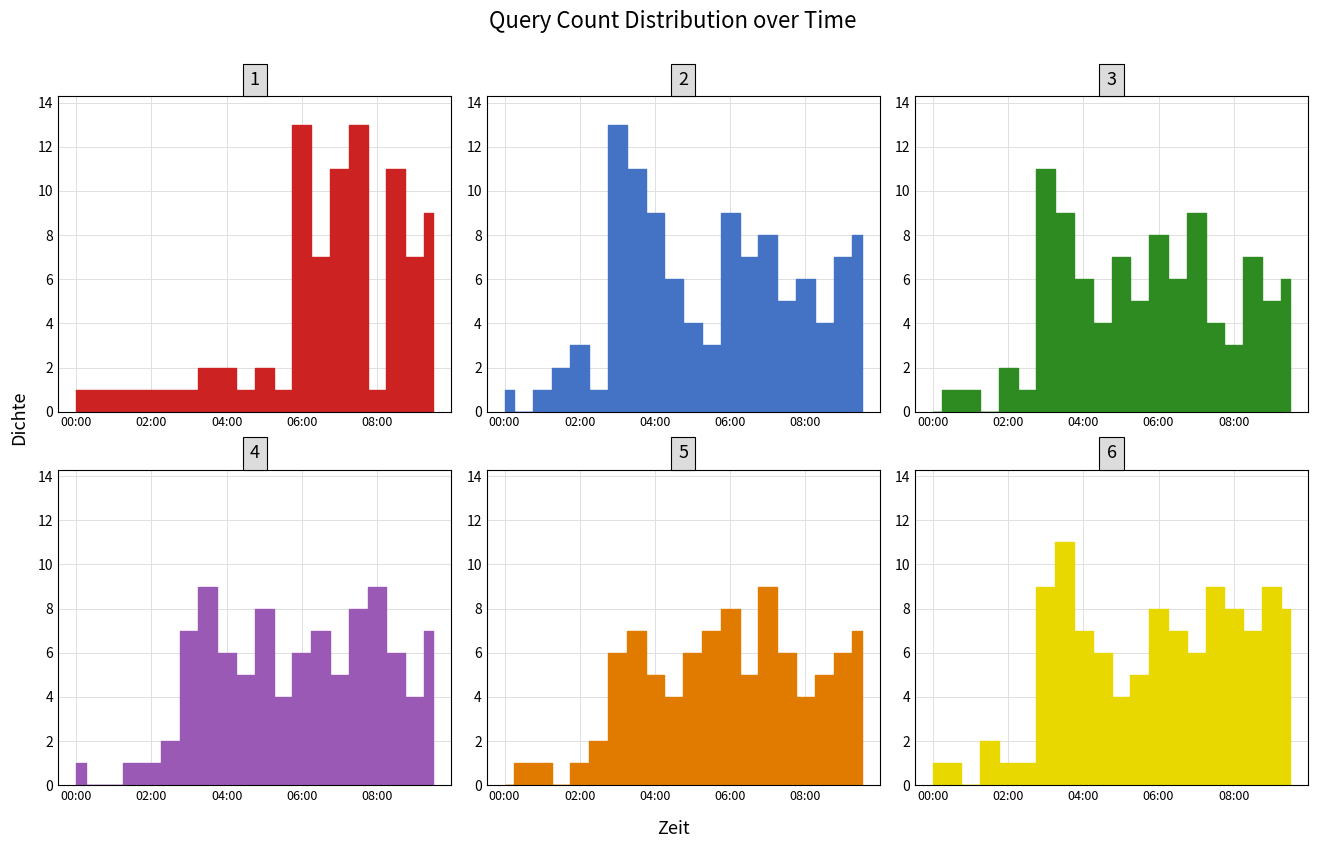

Which has a higher value, 06:30 or 00:30?

06:30